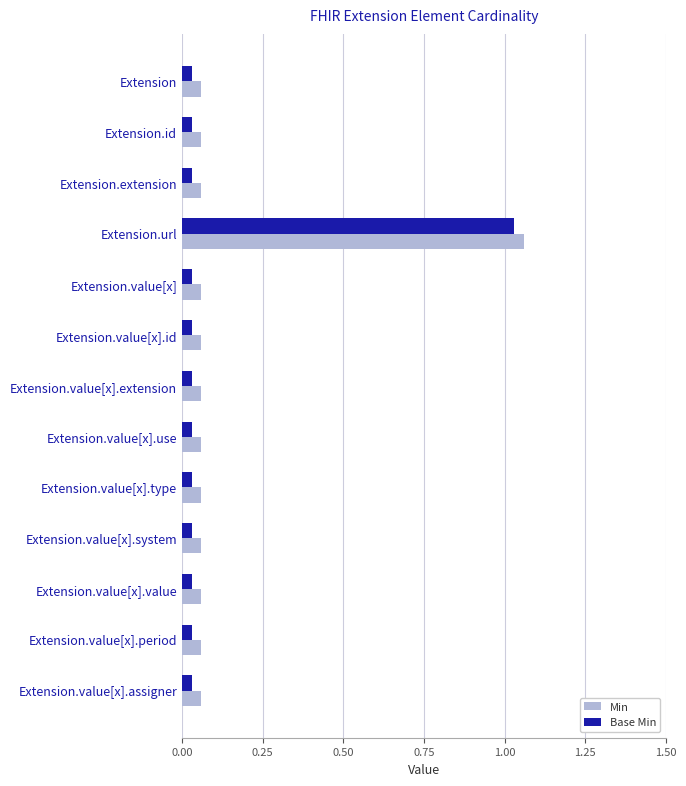

List the series in order of their peak value, highest first.

Min, Base Min